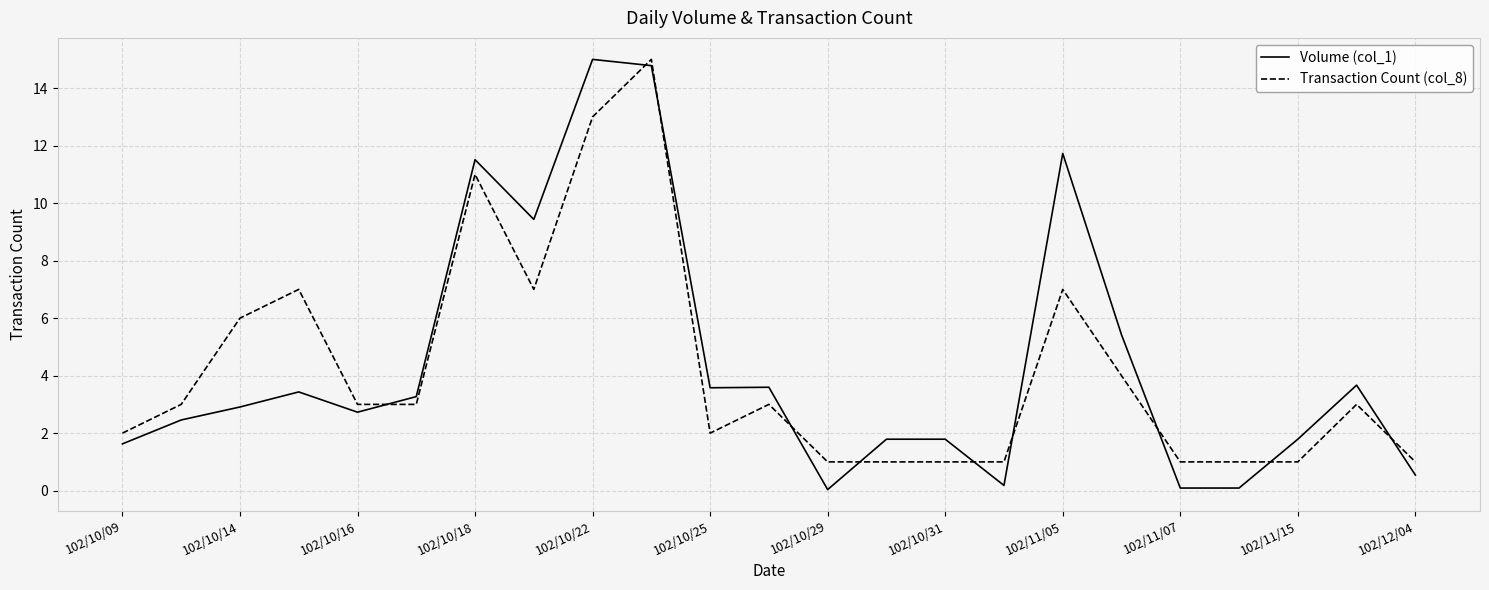

Which series has the widest spread of values?

Volume (col_1)